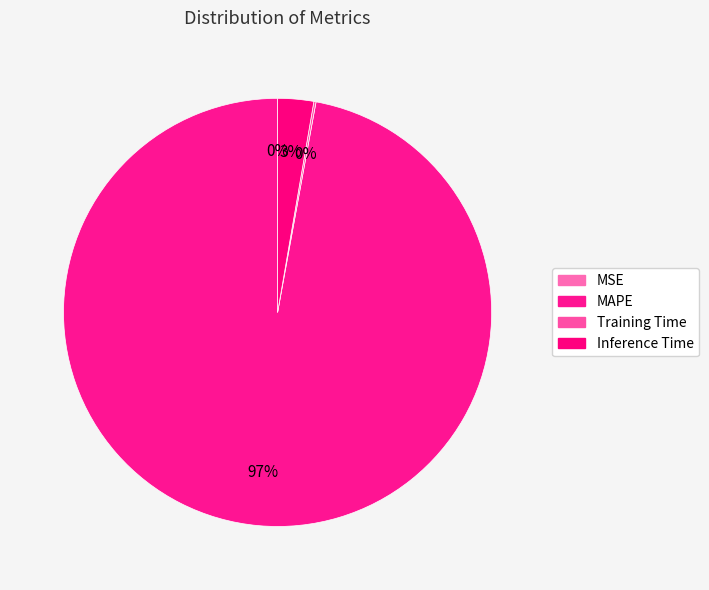

What percentage is the MAPE slice, to the nearest percent?

97%